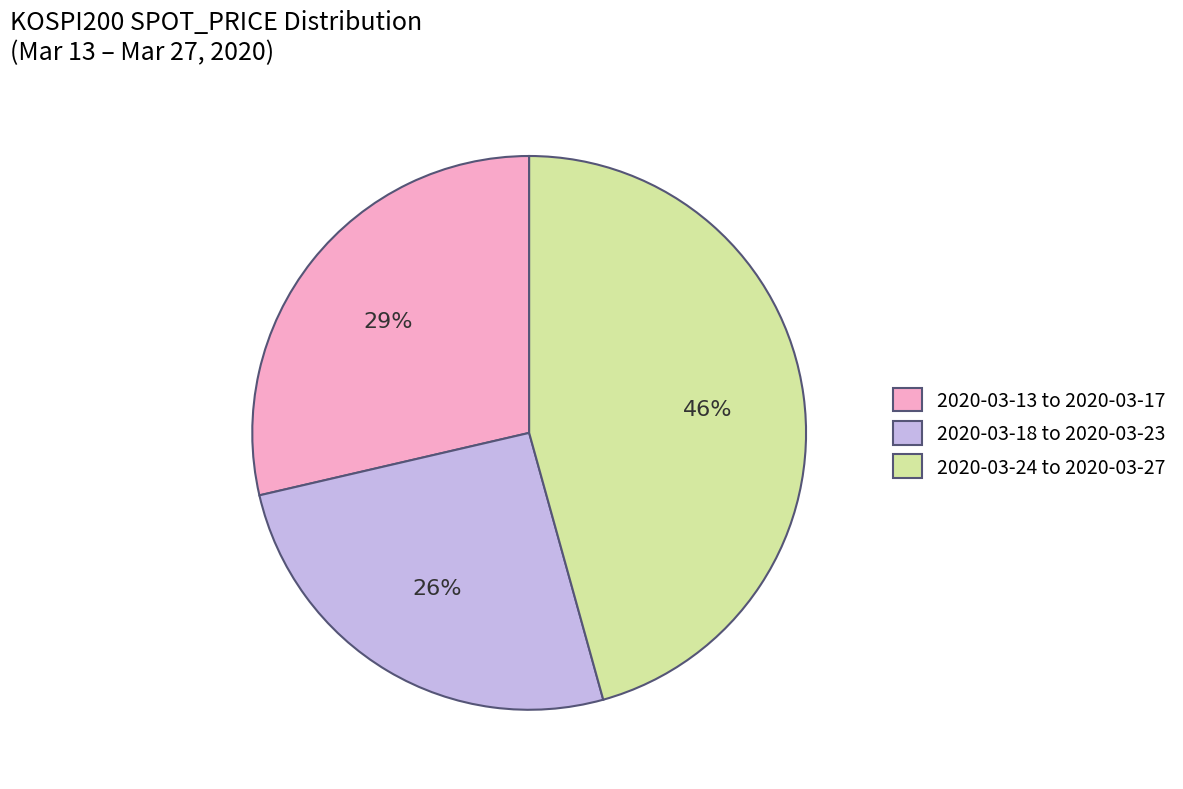

To the nearest percent, what percentage of the pie is 2020-03-24 to 2020-03-27?

46%